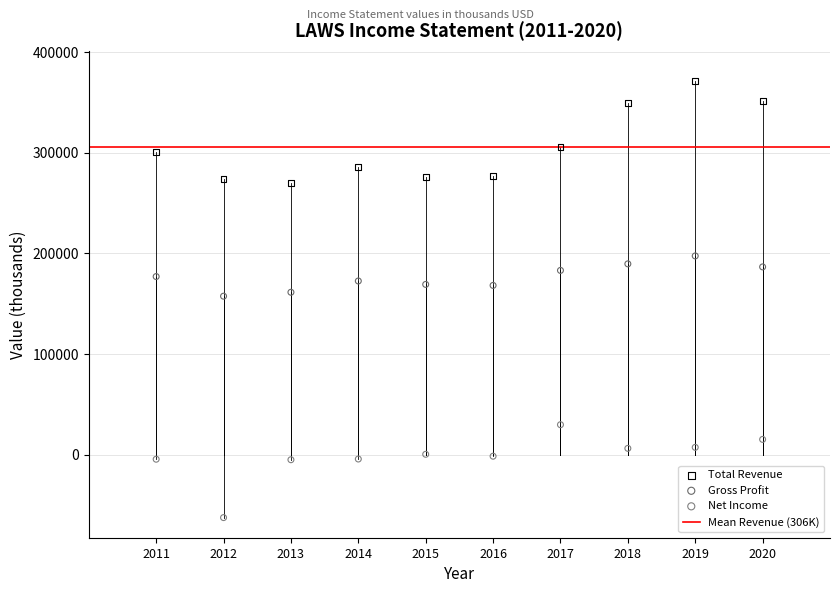

In the Total Revenue series, what Y value is closest to 320150?

305900